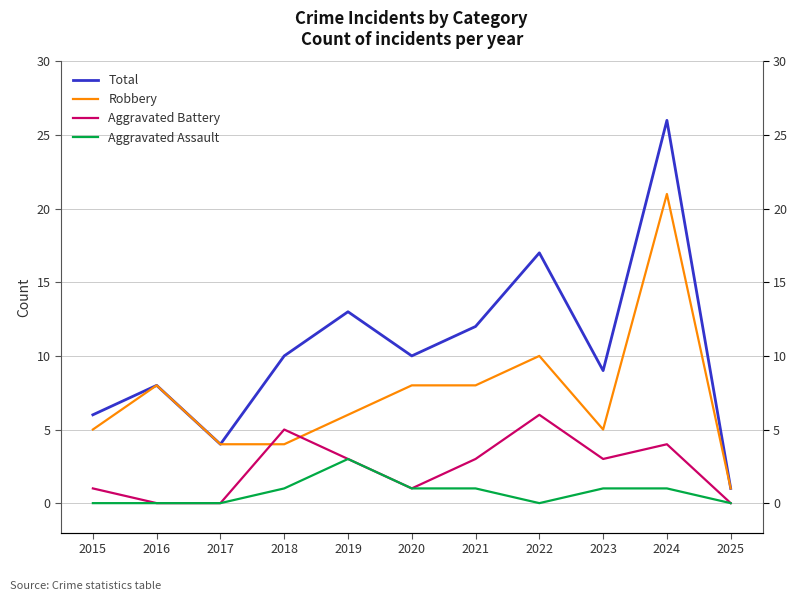

Between 2017 and 2025, which series saw the biggest shift?

Total